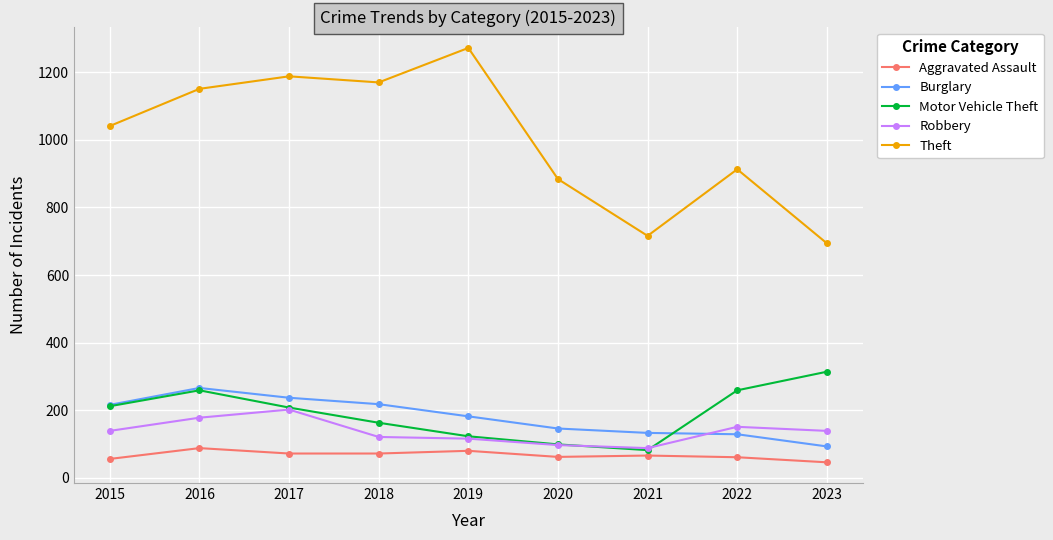

True or false: Motor Vehicle Theft and Theft cross at least once.

False